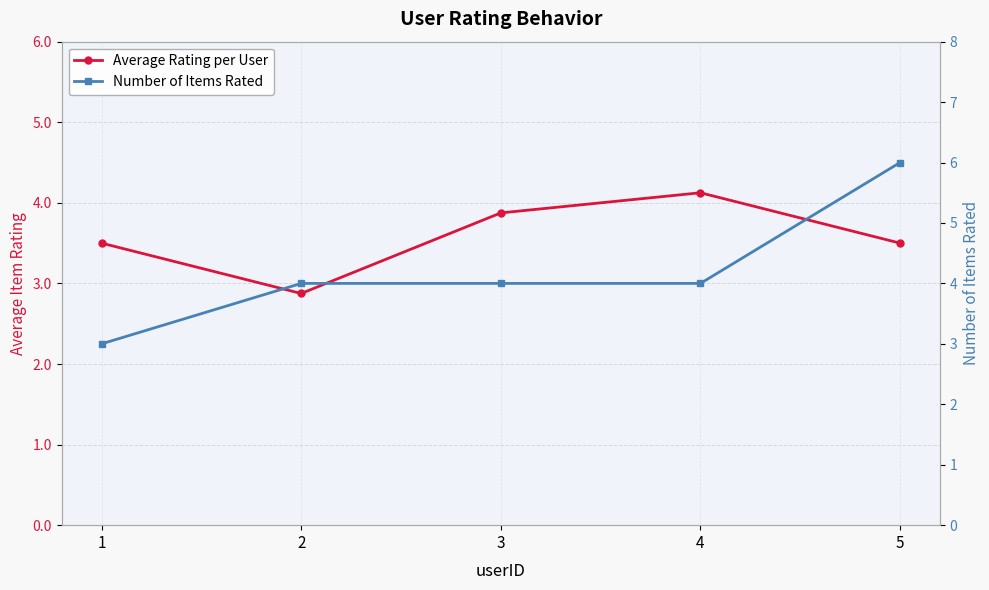

What is the total value across all series at 3?

7.9